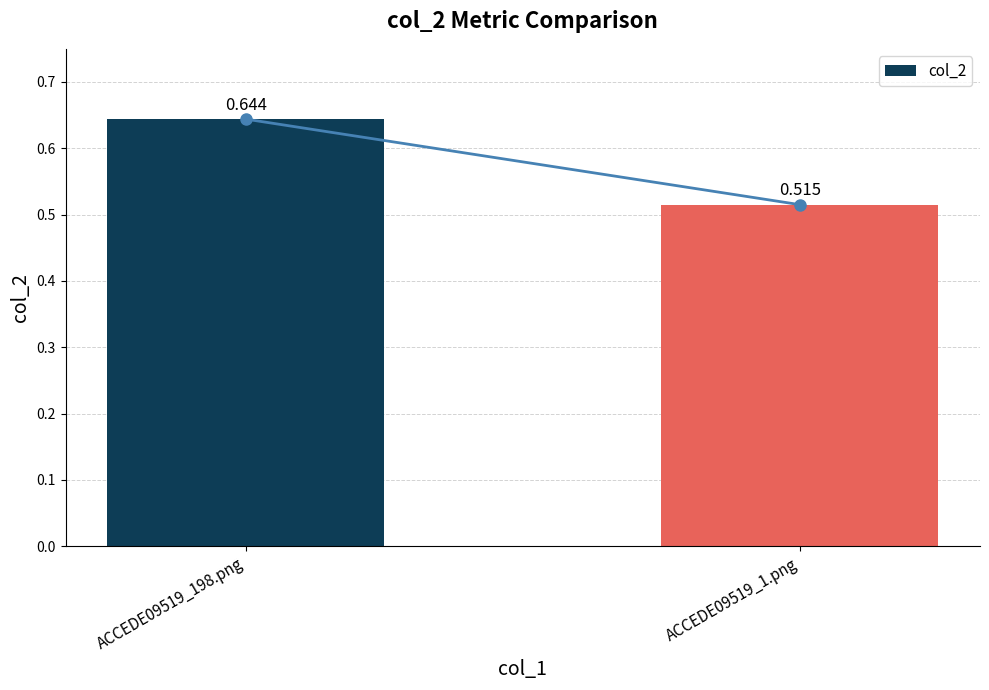

Rank the categories by value from highest to lowest.

ACCEDE09519_198.png, ACCEDE09519_1.png